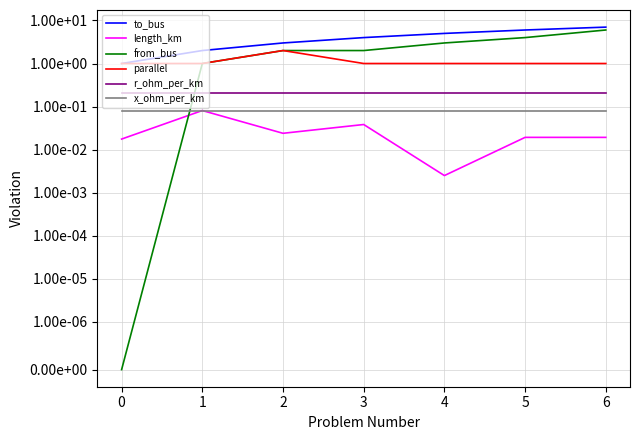

What is the average value of the r_ohm_per_km series?

0.2